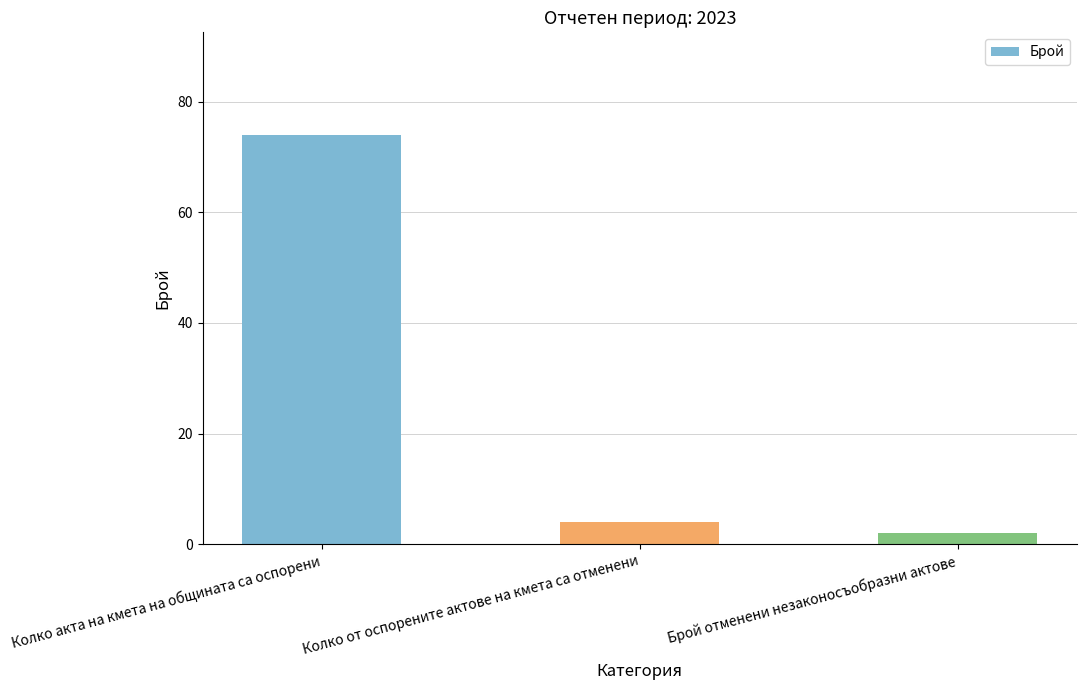

What is the minimum value shown in the chart?

2